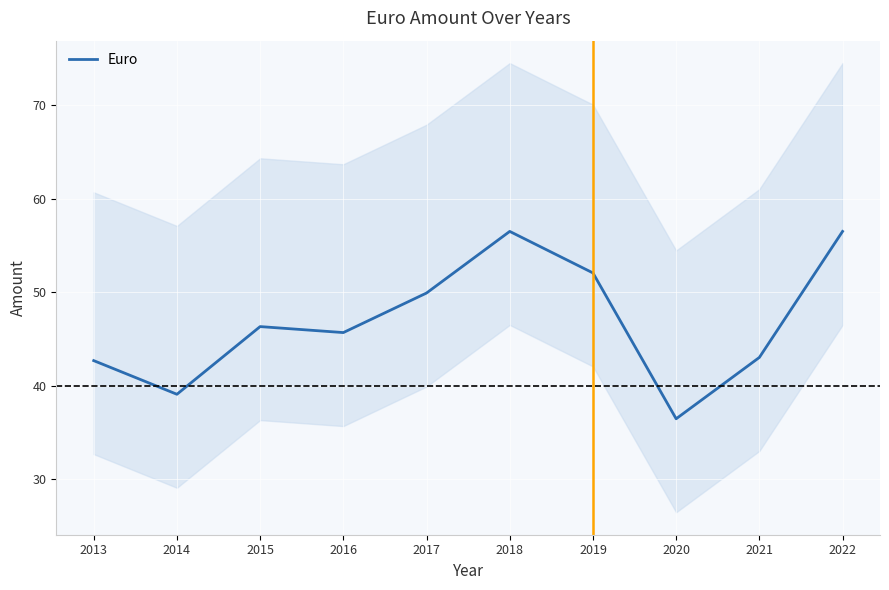

What is the maximum value shown in the chart?

56.5